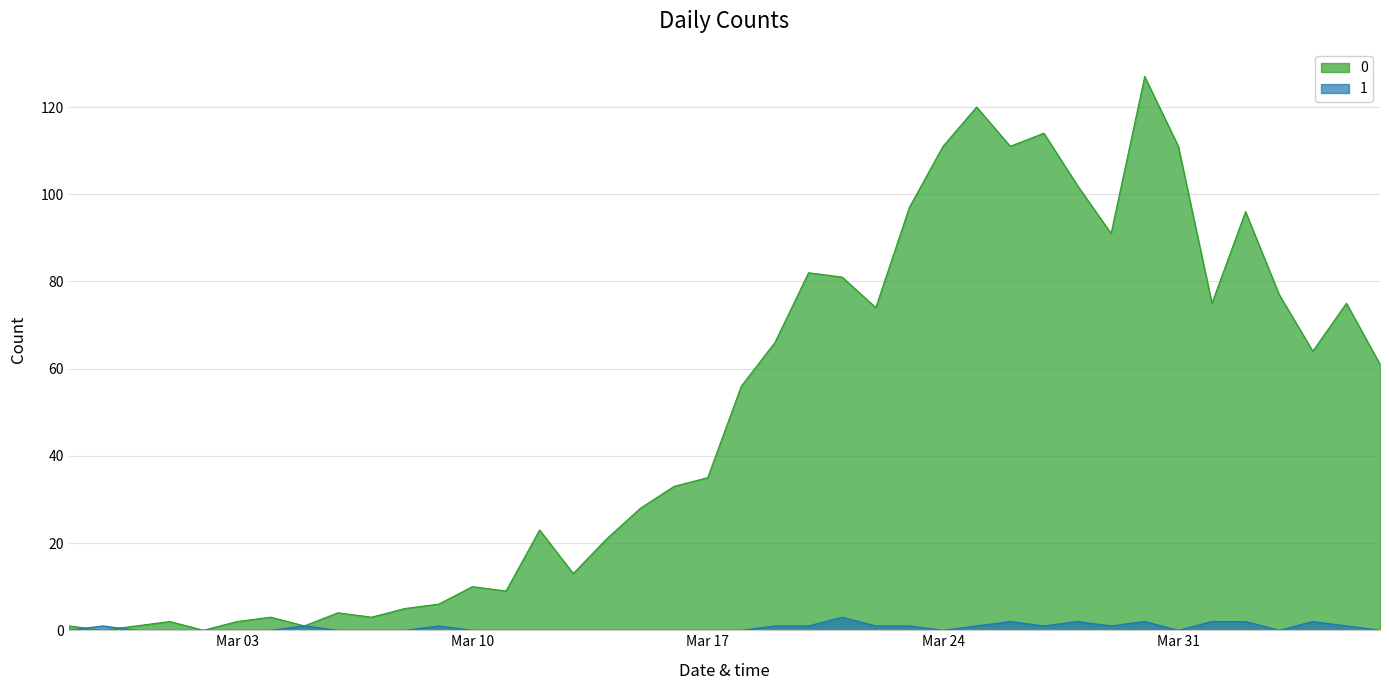

Between 2020-03-19 and 2020-03-12, which is larger?

2020-03-19